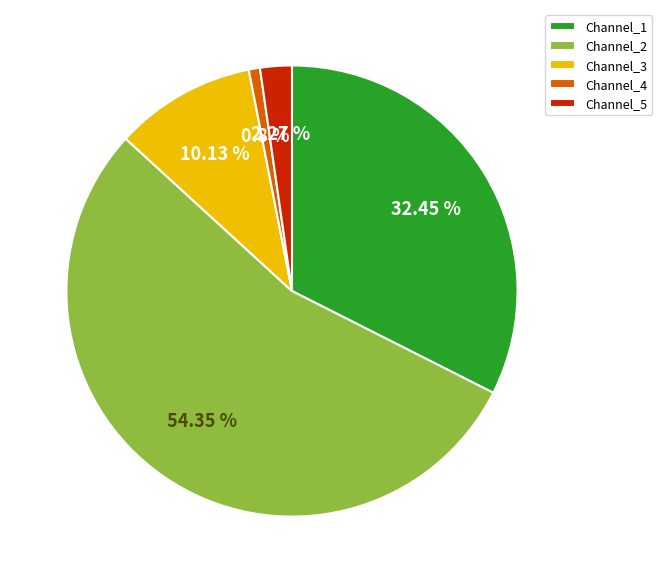

To the nearest percent, what is the difference between the largest and smallest slice percentages?

54%